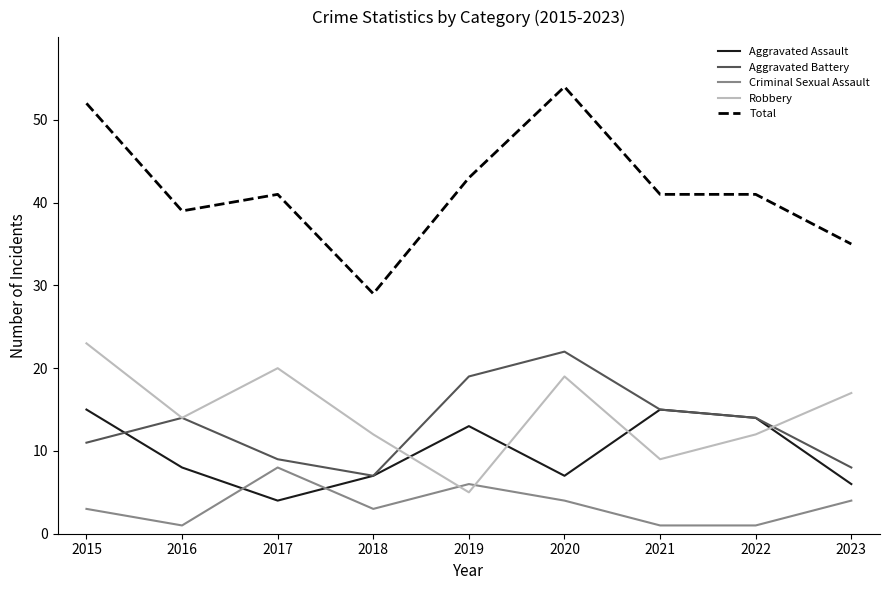

Which series has the largest total across all categories?

Total